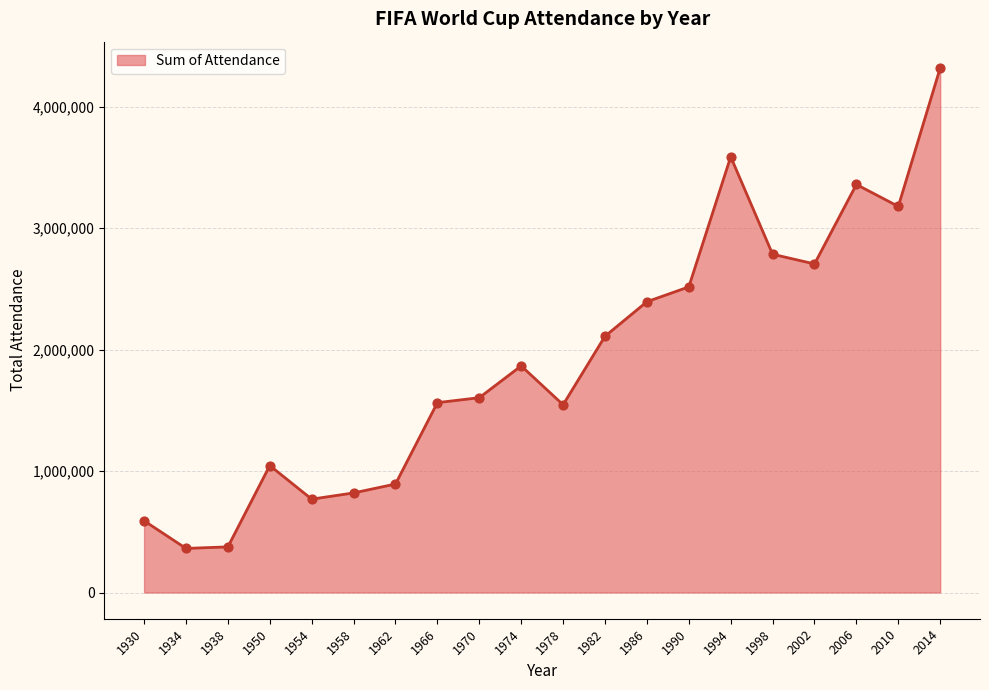

Approximately how many times larger is the value at 1966 compared to 2002?

0.6